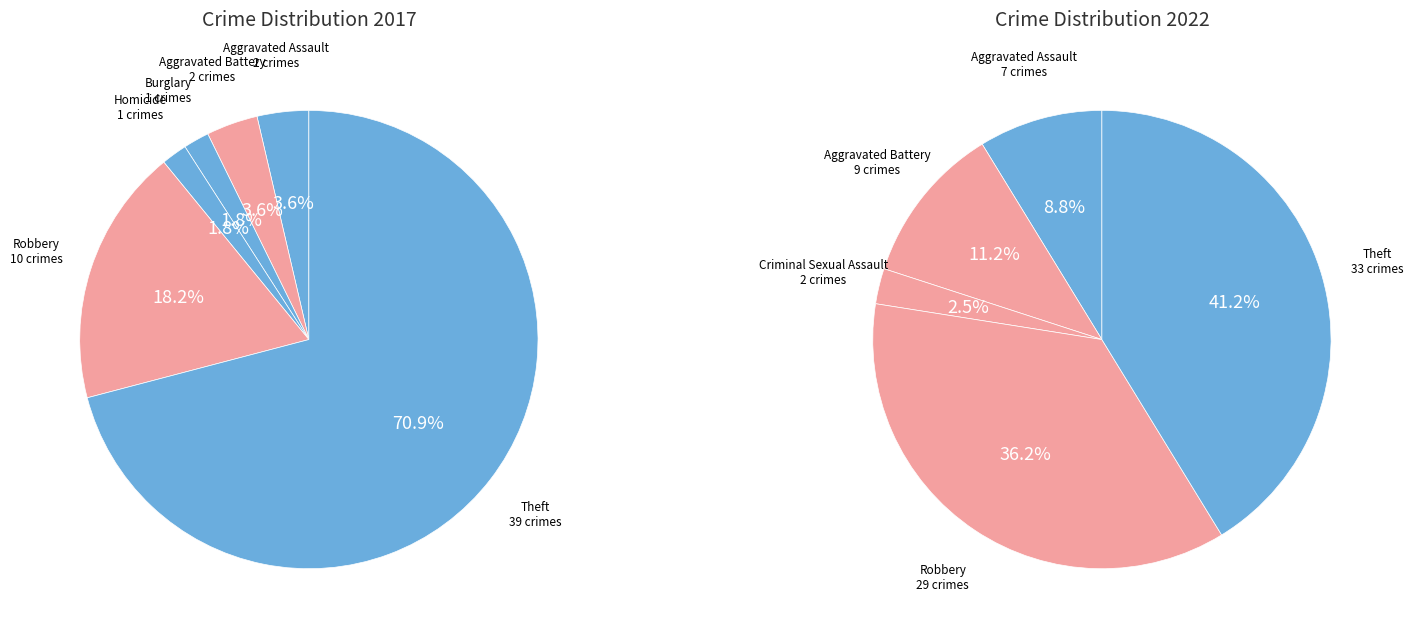

What is the total percentage of 6 and 4?

72.7%